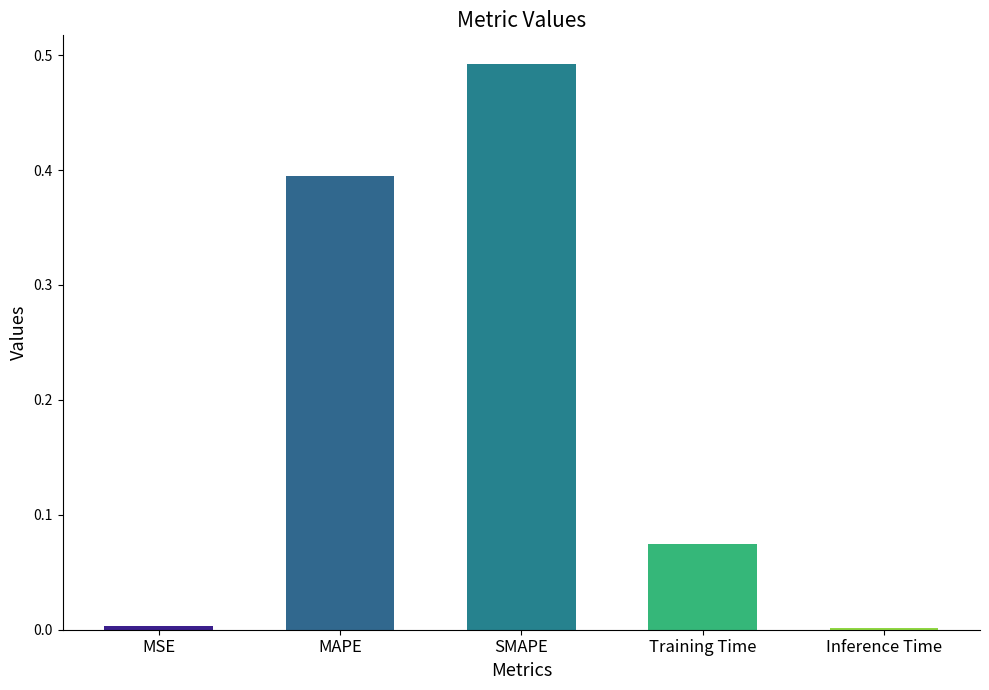

Between Inference Time and MAPE, which is larger?

MAPE